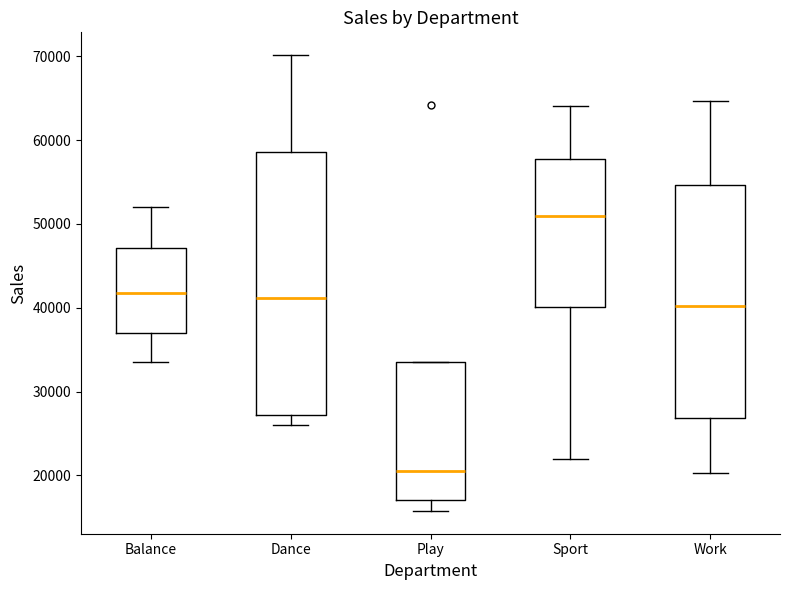

Reading left to right, read every box against the y-axis: the position of its median line, the range the box covers, and the ends of its whiskers. The values are not printed on the chart, so give them approximately, as read against the axis.

Balance: median 42000, box 37000 to 47000, whiskers 34000 to 52000
Dance: median 41000, box 27000 to 59000, whiskers 26000 to 70000
Play: median 20000, box 17000 to 34000, whiskers 16000 to 34000
Sport: median 51000, box 40000 to 58000, whiskers 22000 to 64000
Work: median 40000, box 27000 to 55000, whiskers 20000 to 65000